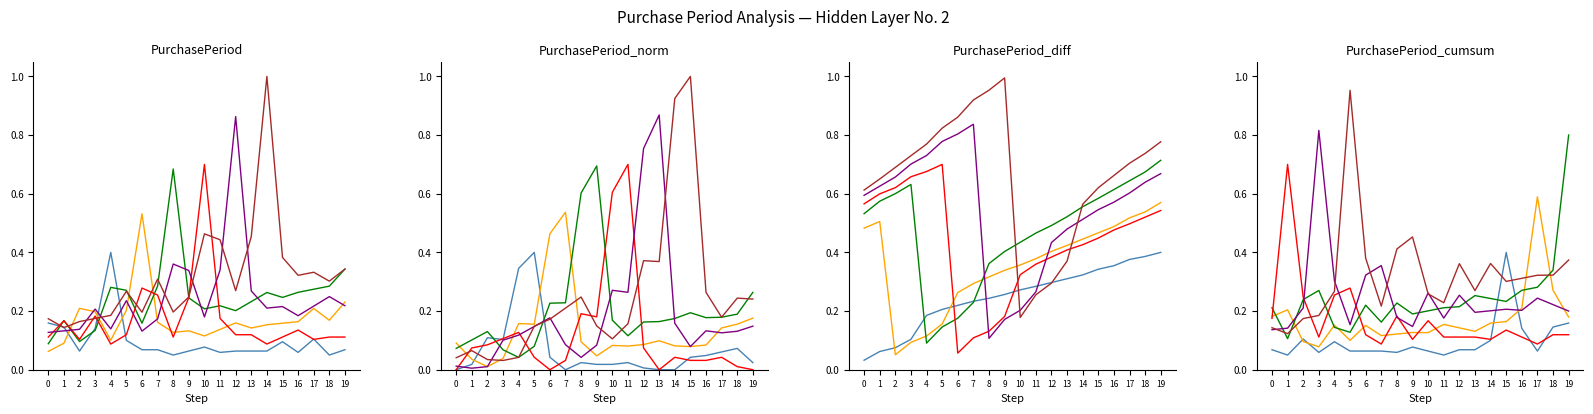

True or false: line_2 has a value of 0.1 at 13.

True